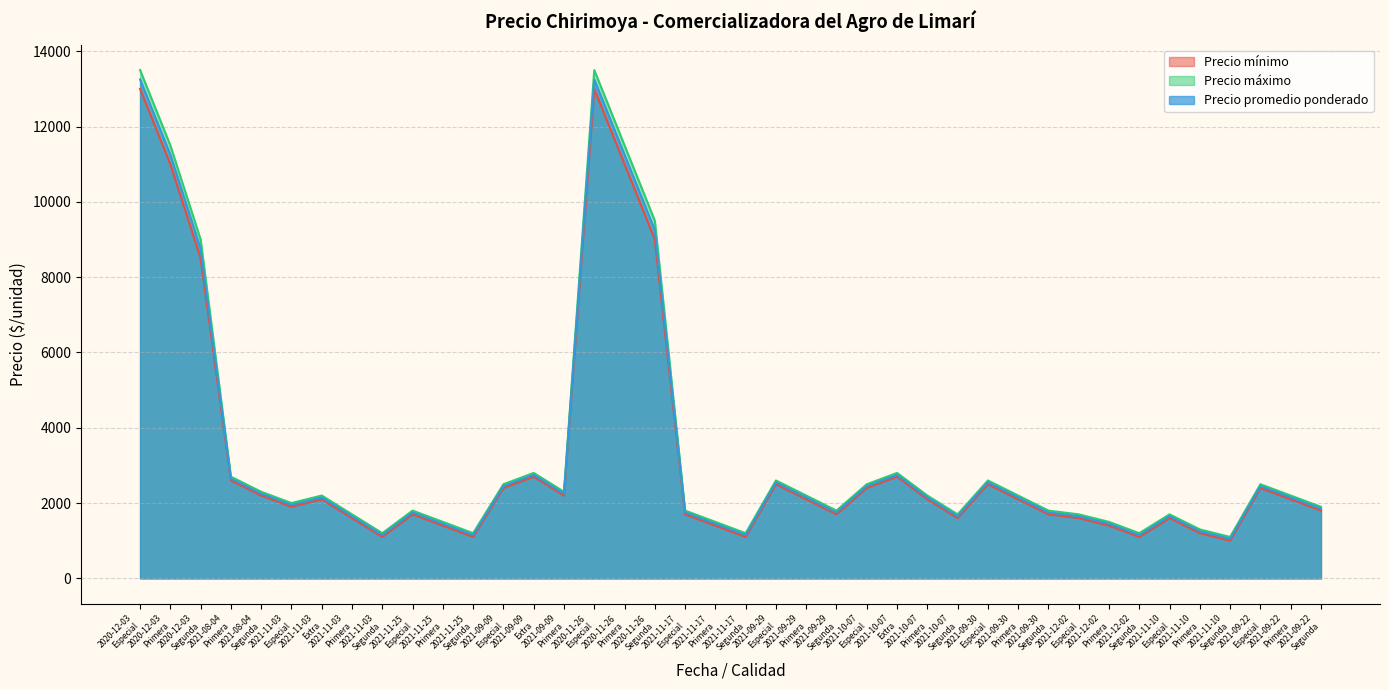

What is the approximate value of Precio promedio ponderado at 2021-11-03
Segunda?

1150